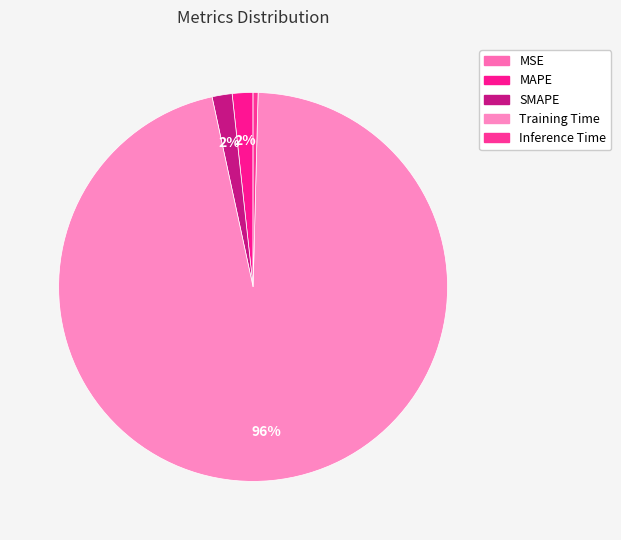

To the nearest percent, what portion does MAPE represent?

2%